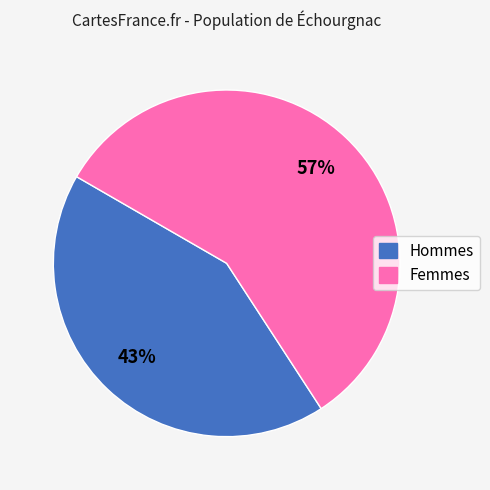

To the nearest percent, what is the average slice percentage?

50%